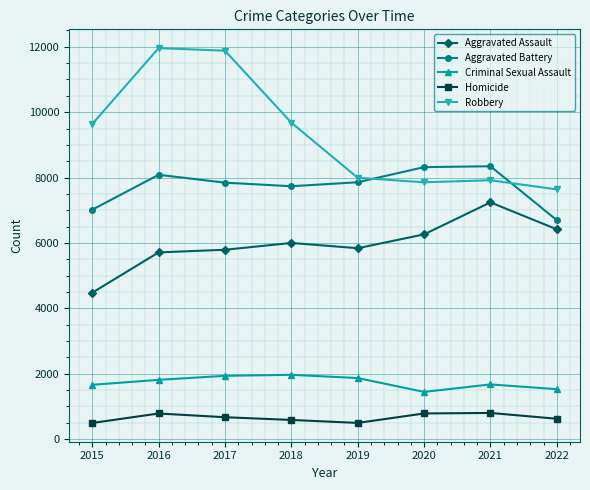

Rank the series by their maximum value, from lowest to highest.

Homicide, Criminal Sexual Assault, Aggravated Assault, Aggravated Battery, Robbery